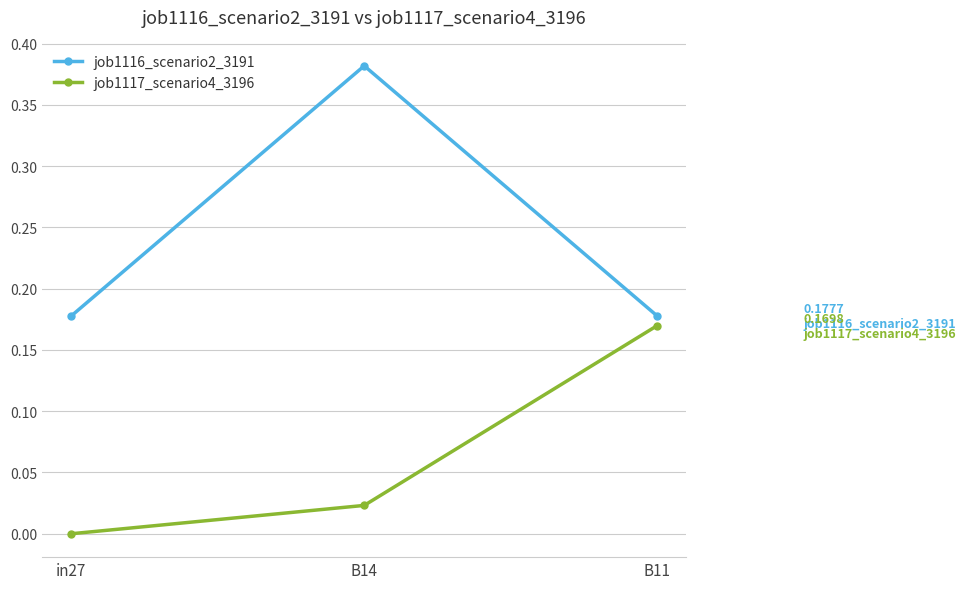

Count the job1117_scenario4_3196 values in the range 0 to 1.

3